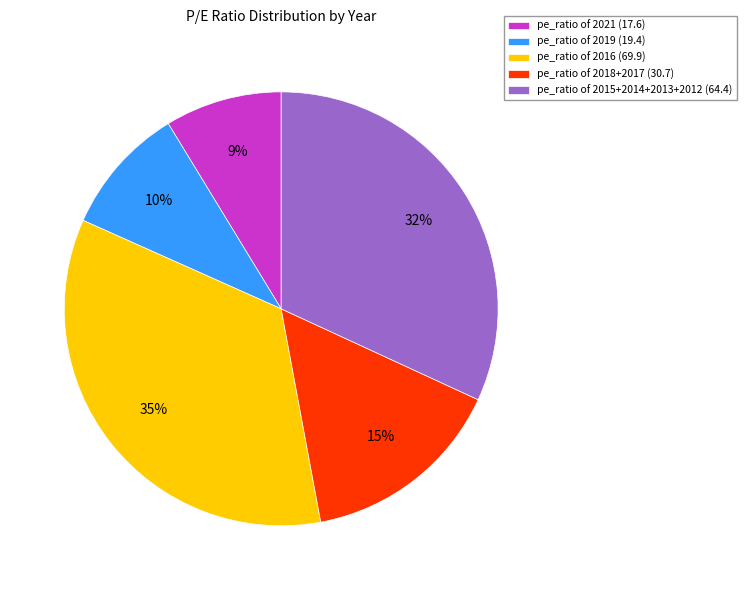

True or false: pe_ratio of 2021 (17.6) accounts for 22% of the total.

False